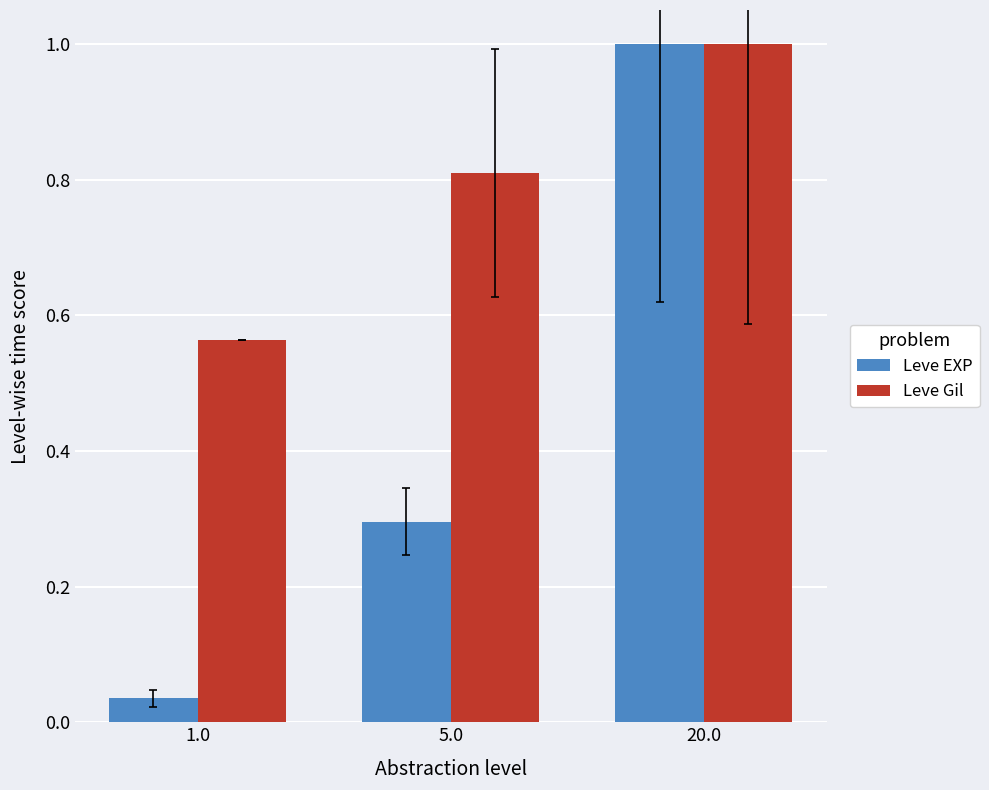

Which series changed the most between 1.0 and 5.0?

Leve EXP